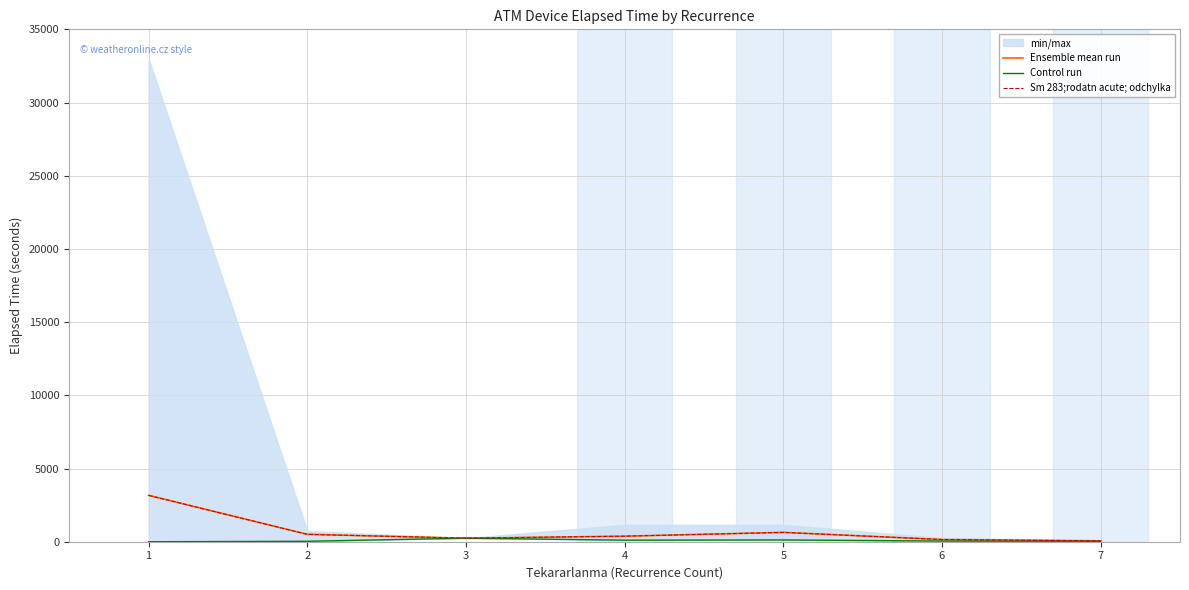

In Control run, how many points are lower than both neighbors (excluding endpoints)?

1